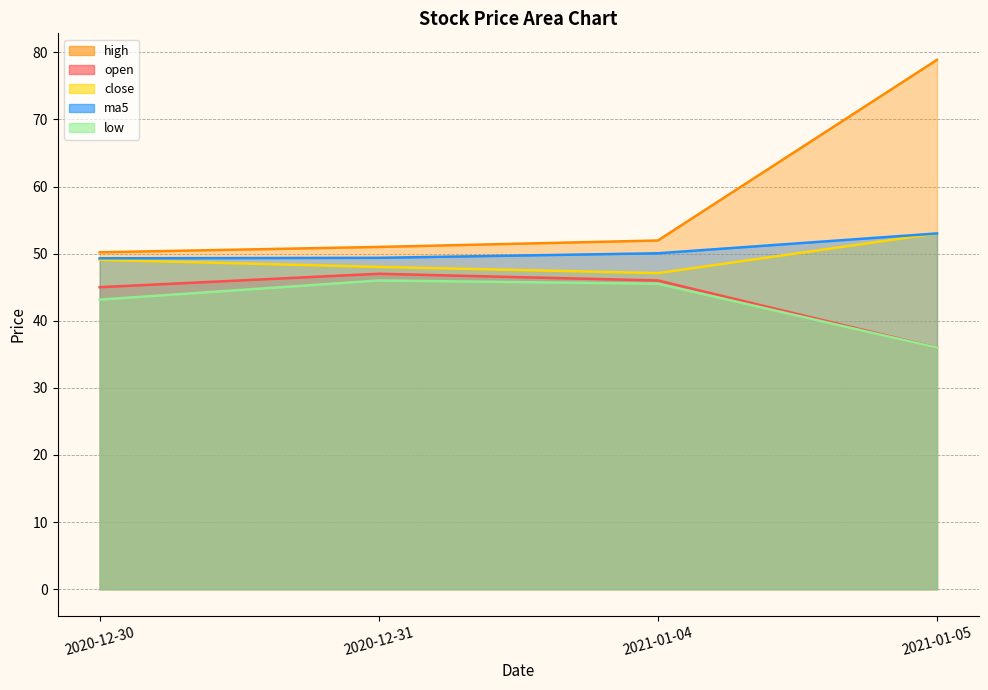

What is the minimum value shown in the chart?

36.0